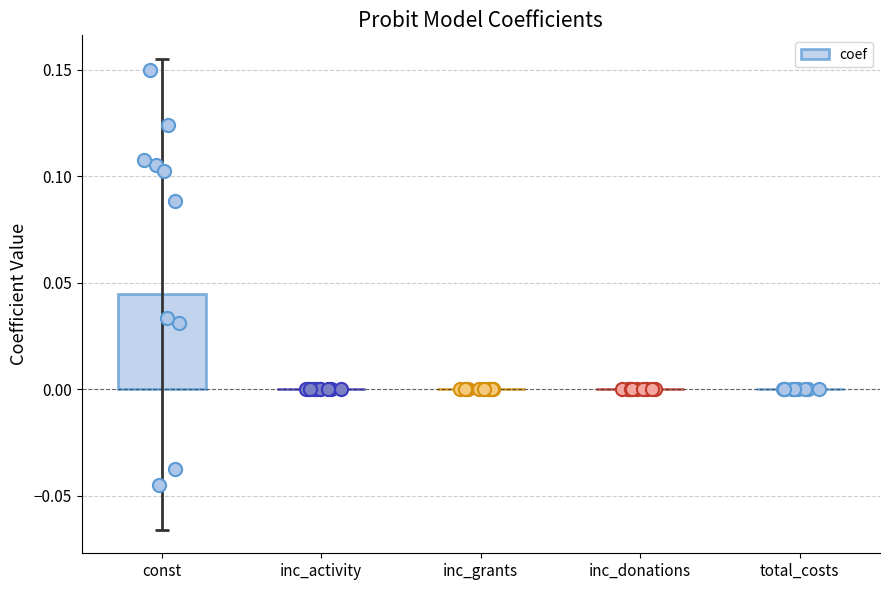

Between inc_activity and inc_donations, which is larger?

inc_donations